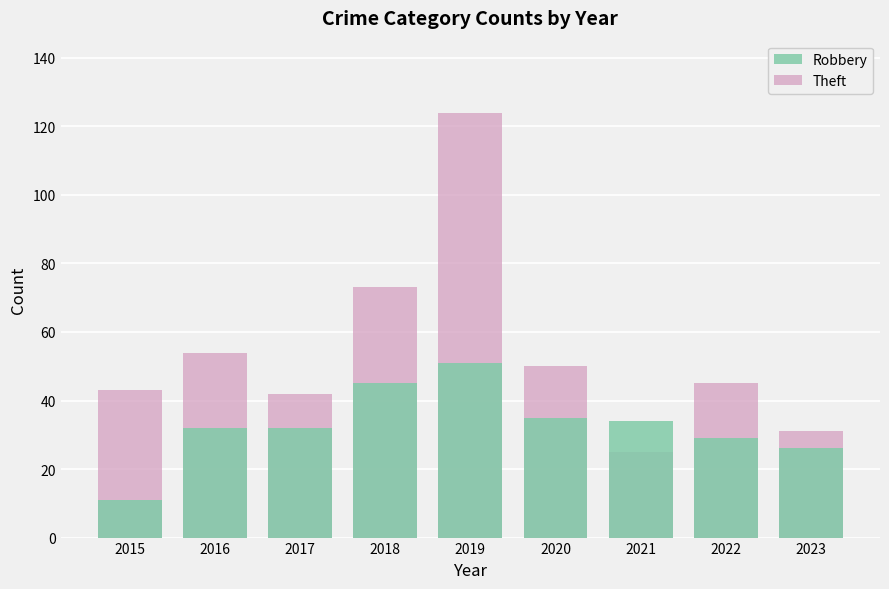

What is the total value across all series at 2018?

118